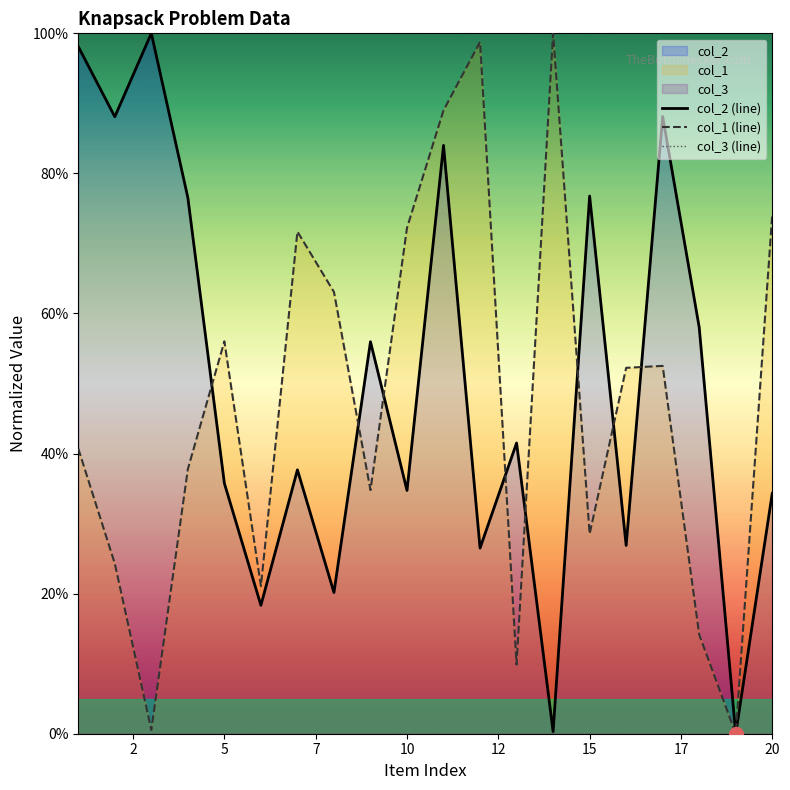

Which series changed the most between 17 and 14?

col_2 (line)